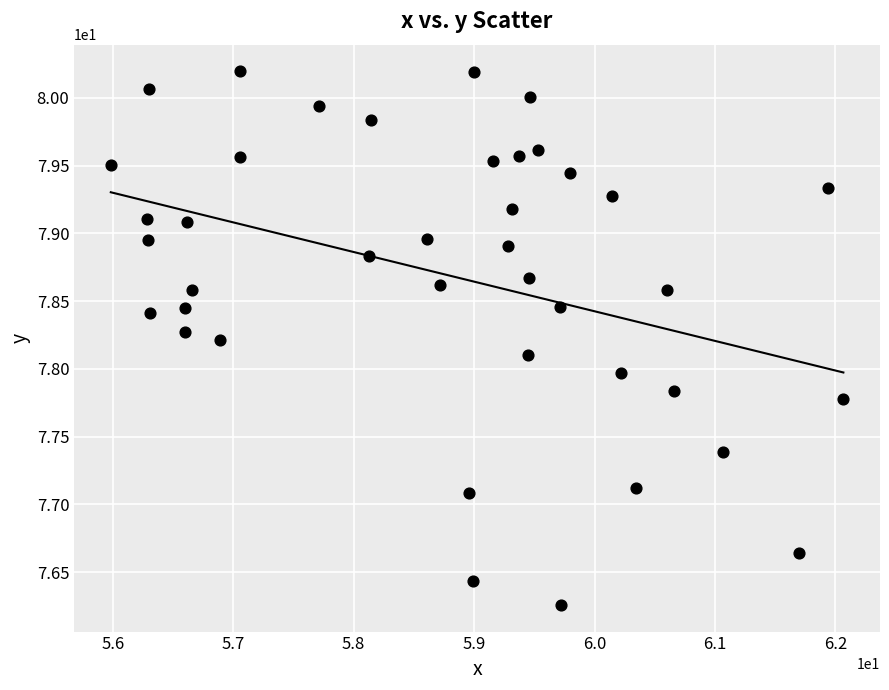

What is the range of Y values (max minus min)?

3.9